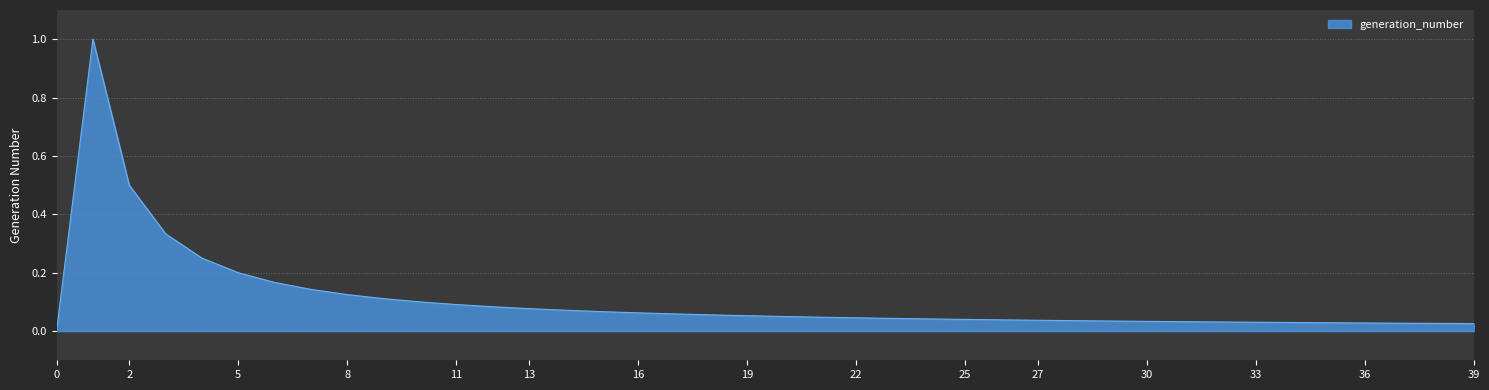

What is the greatest value displayed?

1.0